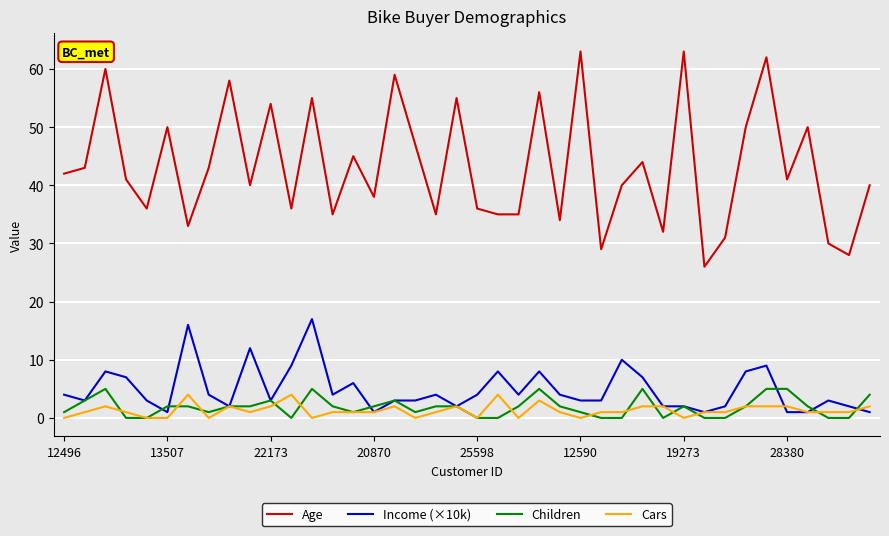

Reading left to right, extract all data points from this chart.

Age: 42	43	60	41	36	50	33	43	58	40	54	36	55	35	45	38	59	47	35	55	36	35	35	56	34	63	29	40	44	32	63	26	31	50	62	41	50	30	28	40
Income (×10k): 4	3	8	7	3	1	16	4	2	12	3	9	17	4	6	1	3	3	4	2	4	8	4	8	4	3	3	10	7	2	2	1	2	8	9	1	1	3	2	1
Children: 1	3	5	0	0	2	2	1	2	2	3	0	5	2	1	2	3	1	2	2	0	0	2	5	2	1	0	0	5	0	2	0	0	2	5	5	2	0	0	4
Cars: 0	1	2	1	0	0	4	0	2	1	2	4	0	1	1	1	2	0	1	2	0	4	0	3	1	0	1	1	2	2	0	1	1	2	2	2	1	1	1	2